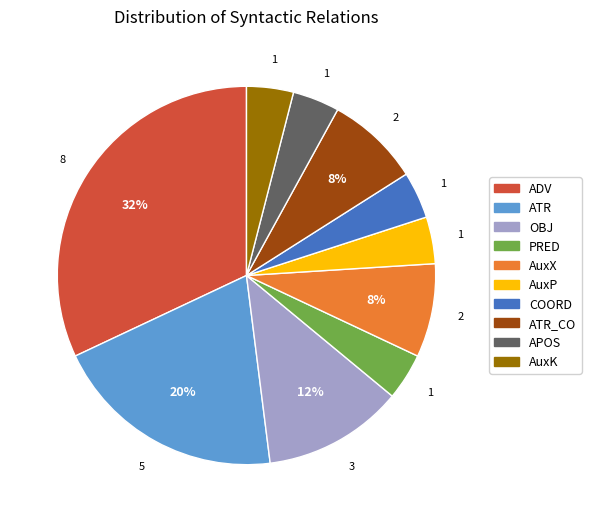

To the nearest percent, what is the difference between the largest and smallest slice percentages?

28%